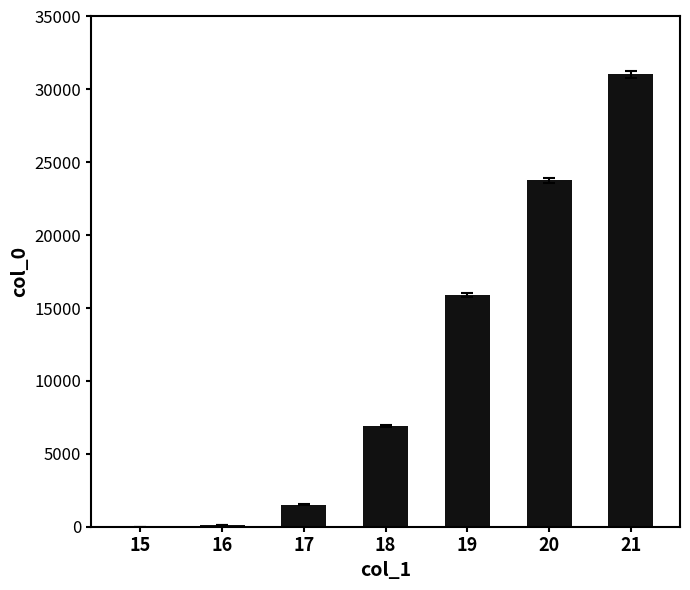

The value at 20 is 23753. True or false?

True